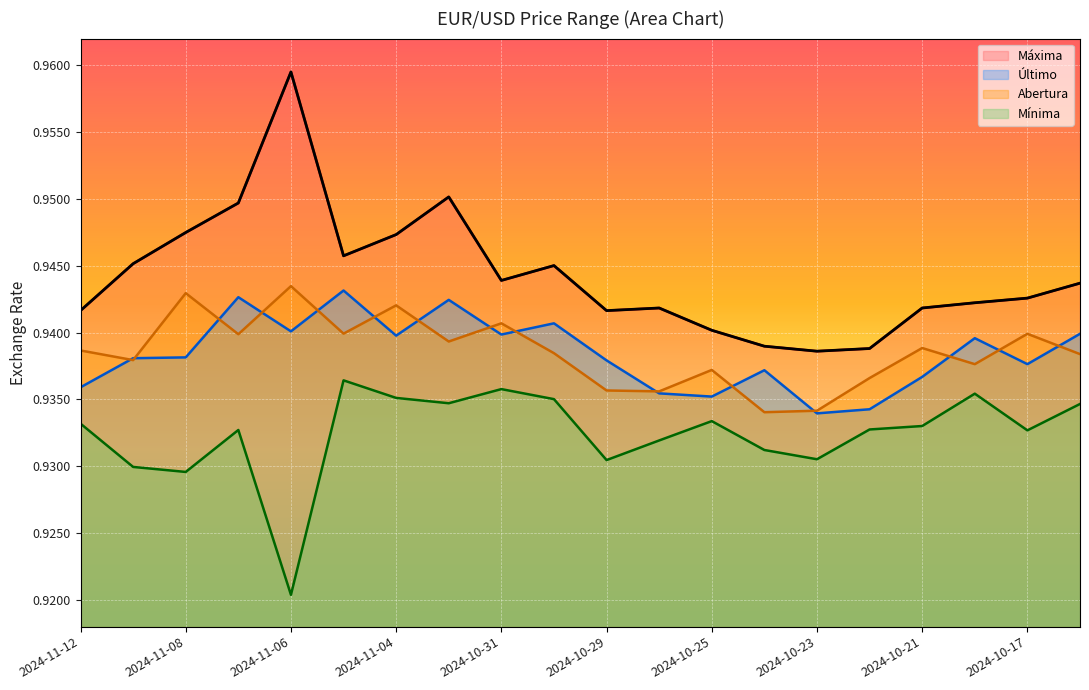

How many lines are shown in the chart?

4